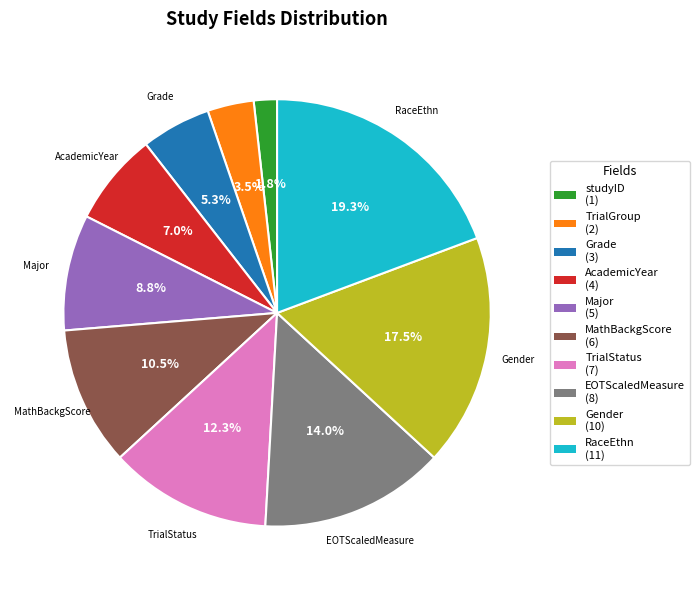

Is there any slice that represents more than half of the pie?

No